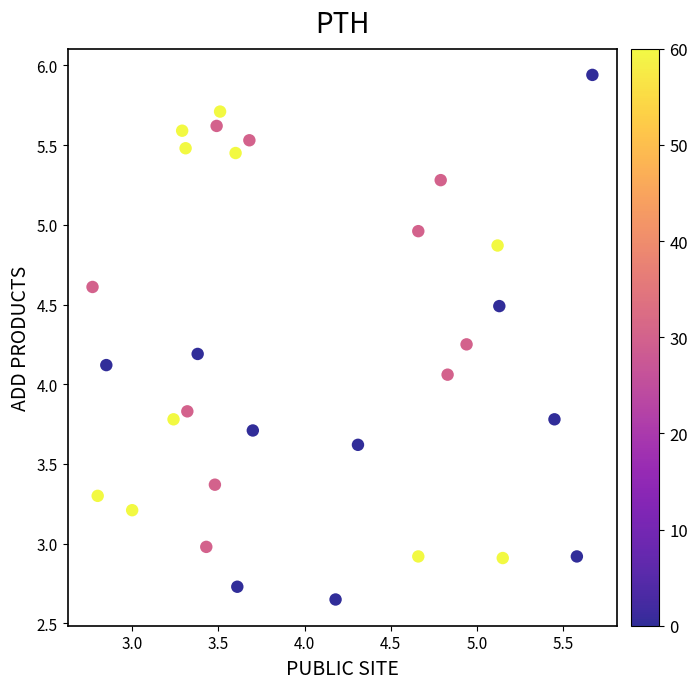

What is the range of Y values (max minus min)?

3.3